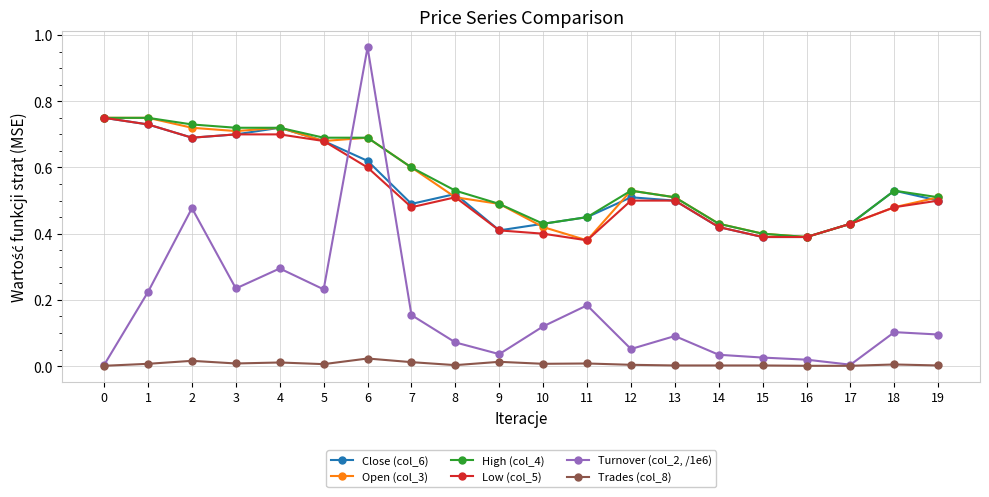

True or false: High (col_4) has a value of 0.3 at 9.

False